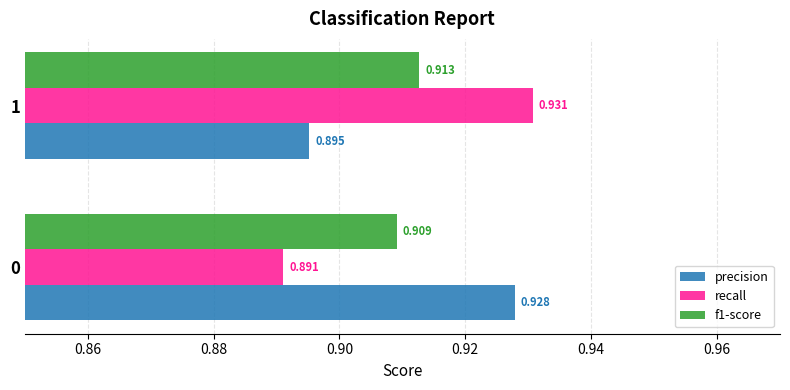

Which series has the largest total across all categories?

precision